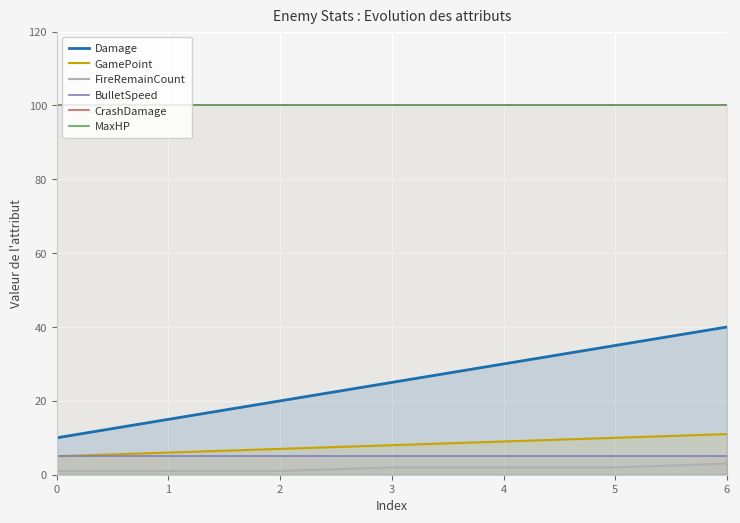

Reading left to right, what are all the values shown in this chart?

Damage: 0=10	1=15	2=20	3=25	4=30	5=35	6=40
GamePoint: 0=5	1=6	2=7	3=8	4=9	5=10	6=11
FireRemainCount: 0=1	1=1	2=1	3=2	4=2	5=2	6=3
BulletSpeed: 0=5	1=5	2=5	3=5	4=5	5=5	6=5
CrashDamage: 0=100	1=100	2=100	3=100	4=100	5=100	6=100
MaxHP: 0=100	1=100	2=100	3=100	4=100	5=100	6=100